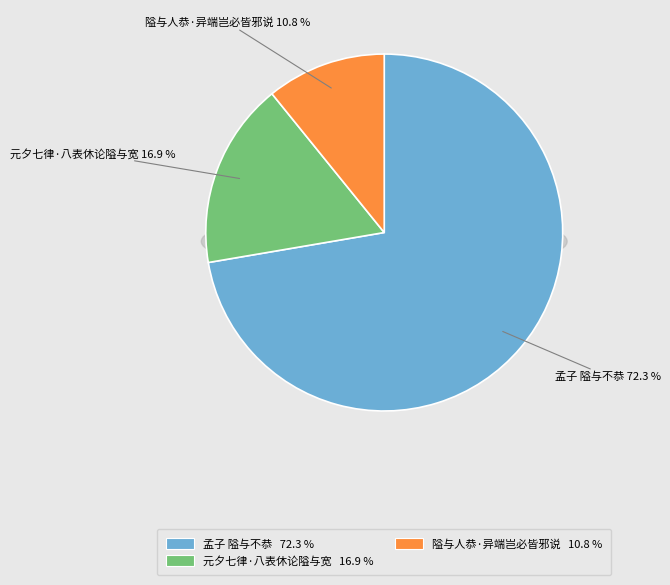

What percentage is the 孟子 隘与不恭 slice, to the nearest percent?

72%